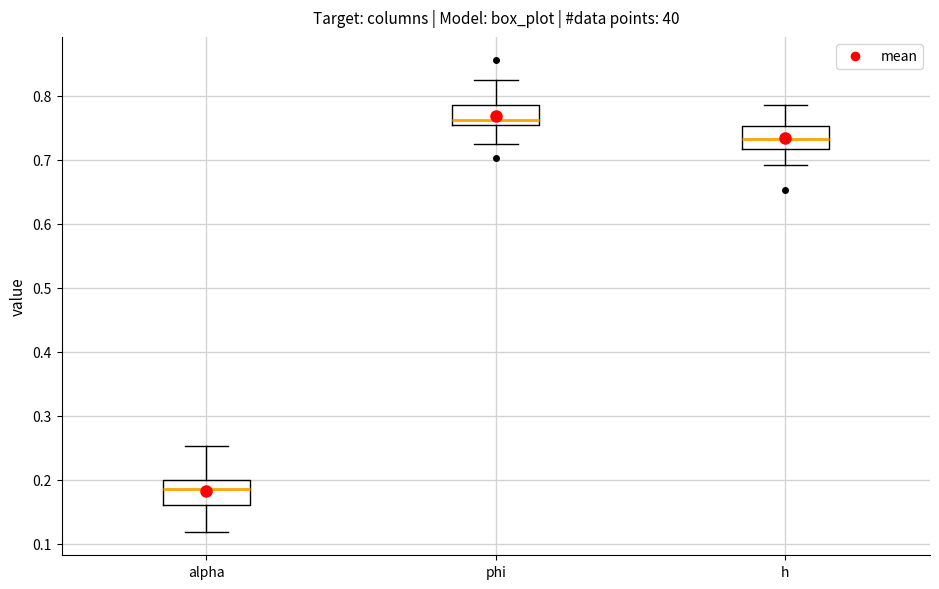

Reading left to right, read every box against the y-axis: the position of its median line, the range the box covers, and the ends of its whiskers. The values are not printed on the chart, so give them approximately, as read against the axis.

alpha: median 0.19, box 0.16 to 0.20, whiskers 0.12 to 0.25
phi: median 0.76, box 0.75 to 0.79, whiskers 0.73 to 0.82
h: median 0.73, box 0.72 to 0.75, whiskers 0.69 to 0.79